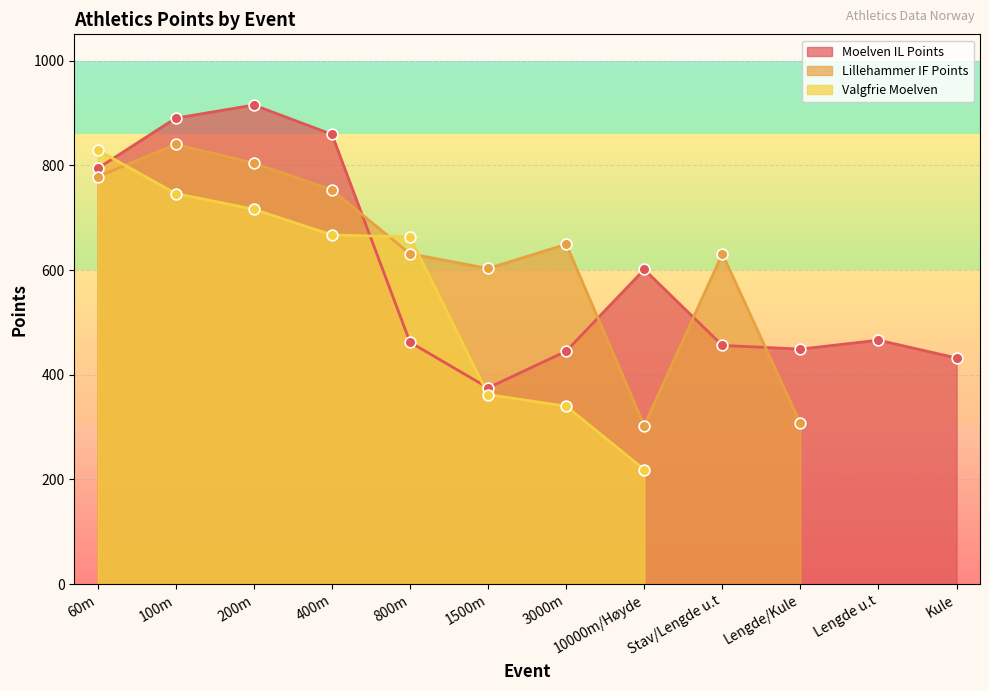

True or false: Moelven IL Points has a value of 890 at 100m.

True